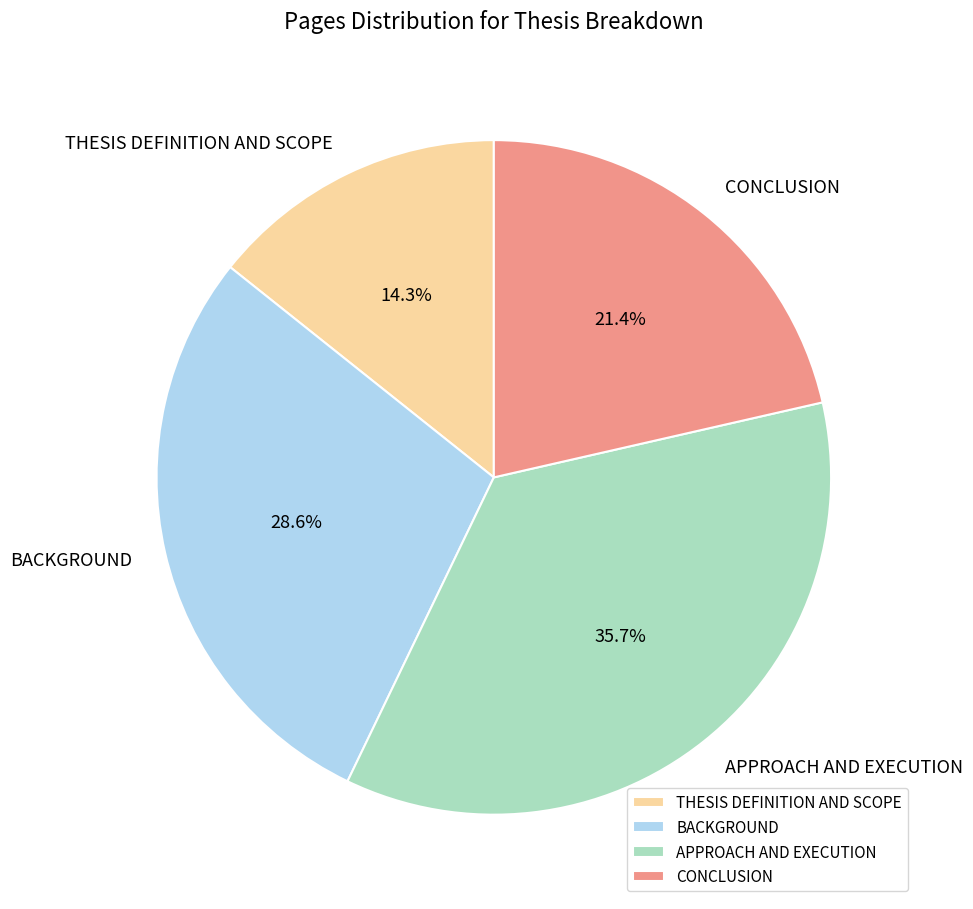

Which category has the biggest portion of the pie?

APPROACH AND EXECUTION